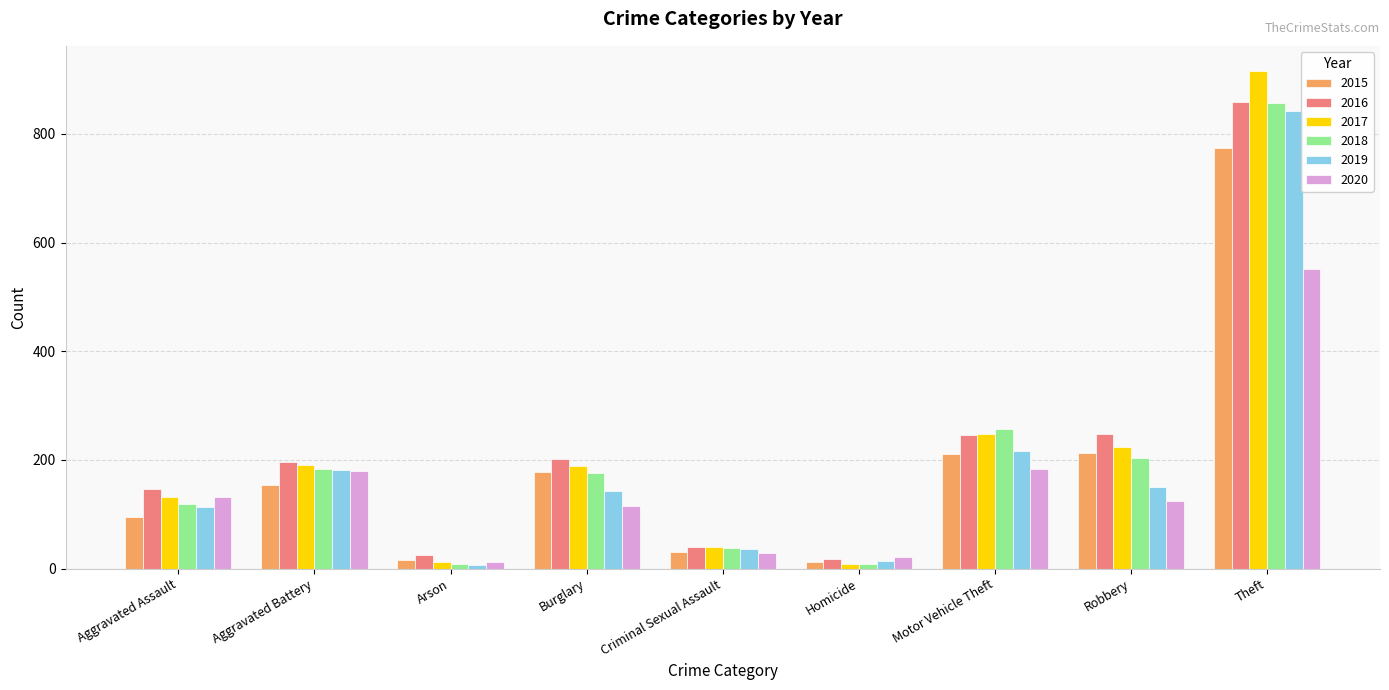

Which category has the highest value in the 2016 series?

Theft